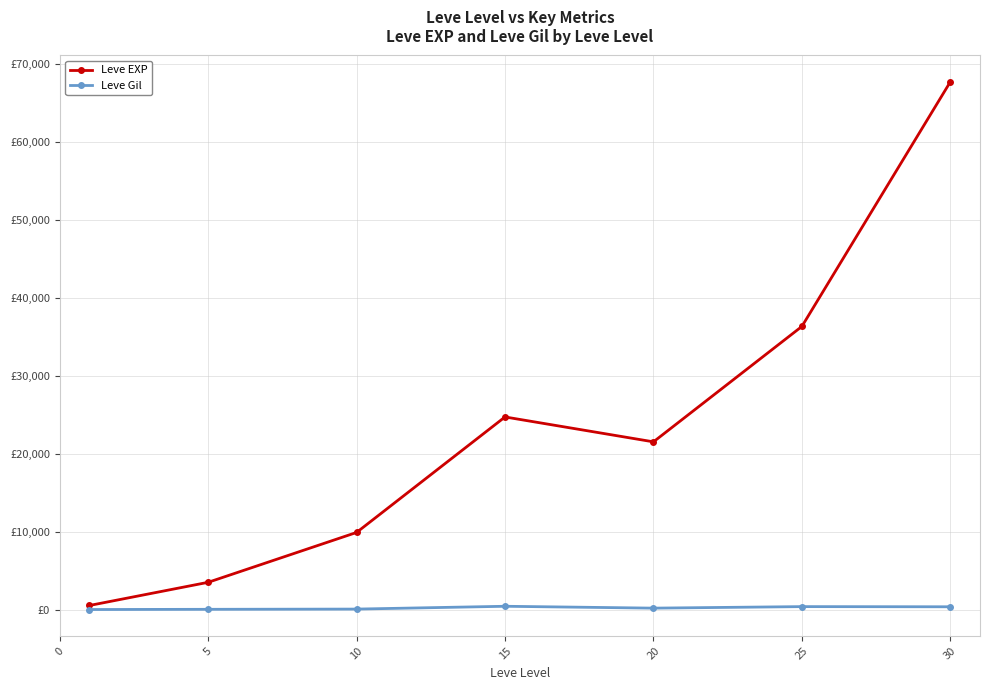

What are all the series names shown in the legend?

Leve EXP, Leve Gil